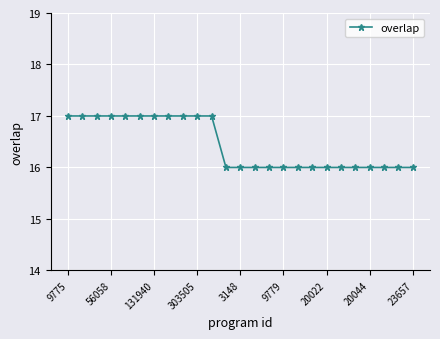

What is the maximum value shown in the chart?

17